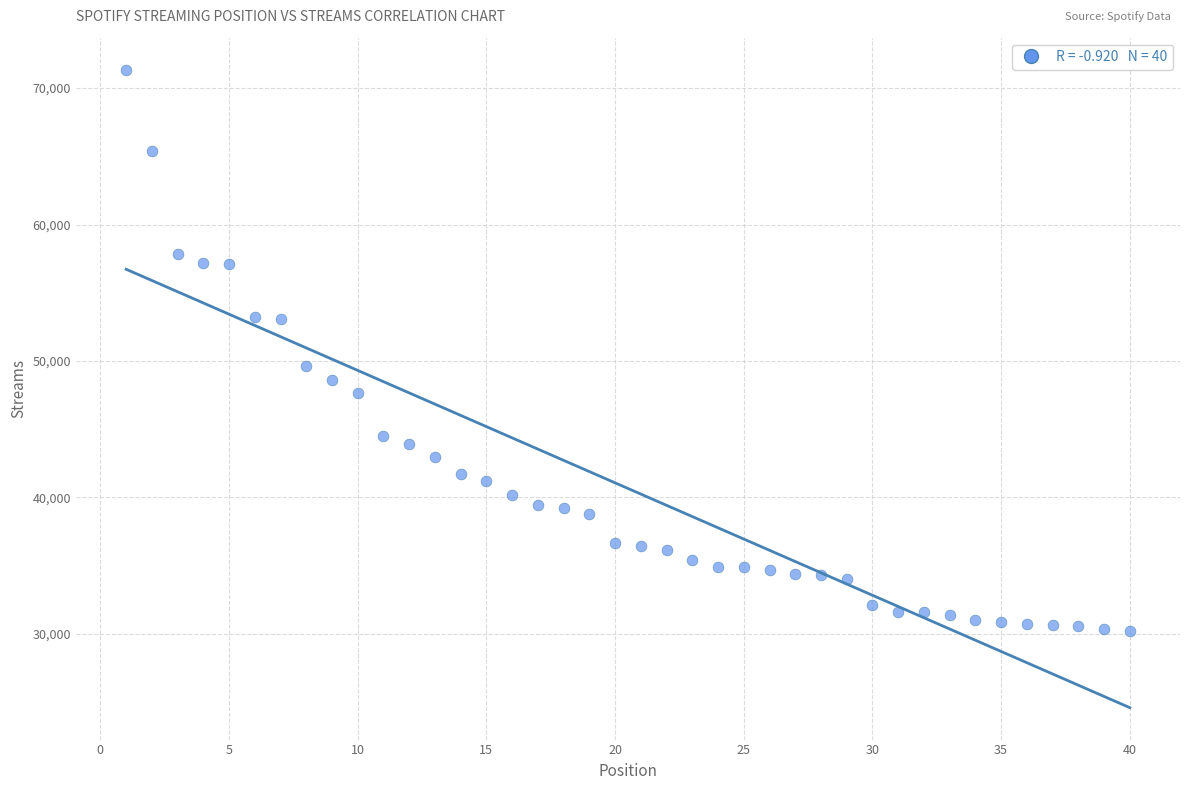

What Y value in the scatter plot is closest to 50785?

49651